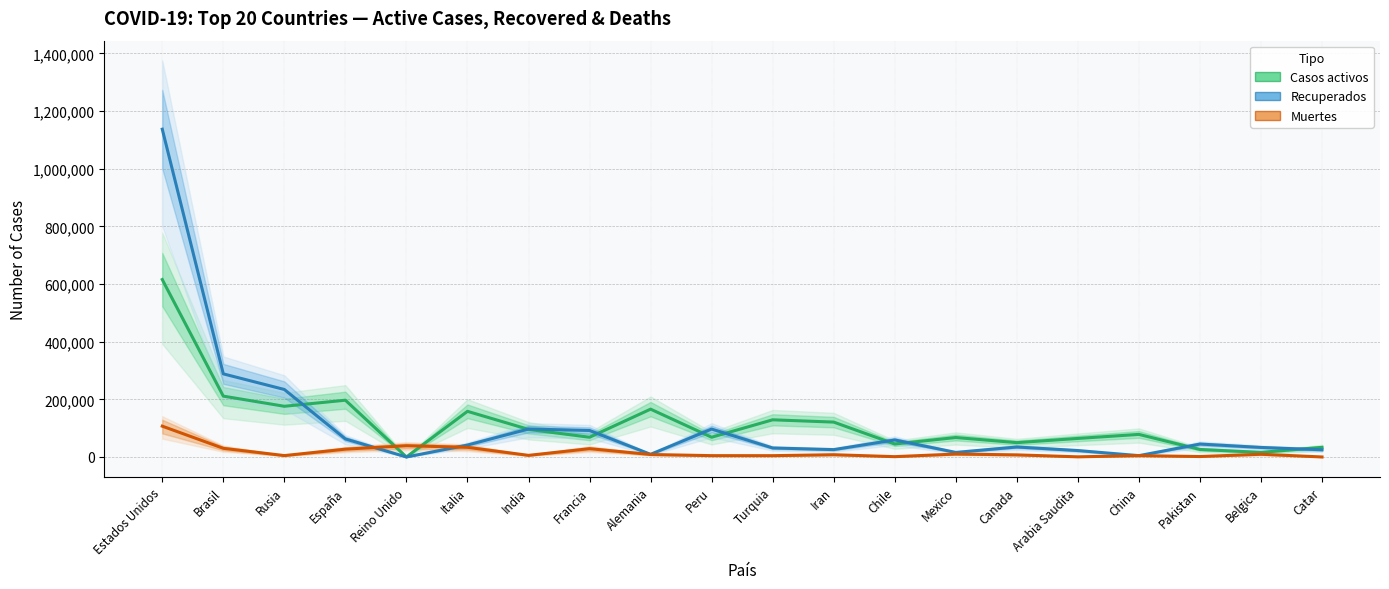

Where do Muertes and Casos activos first cross each other?

España and Reino Unido